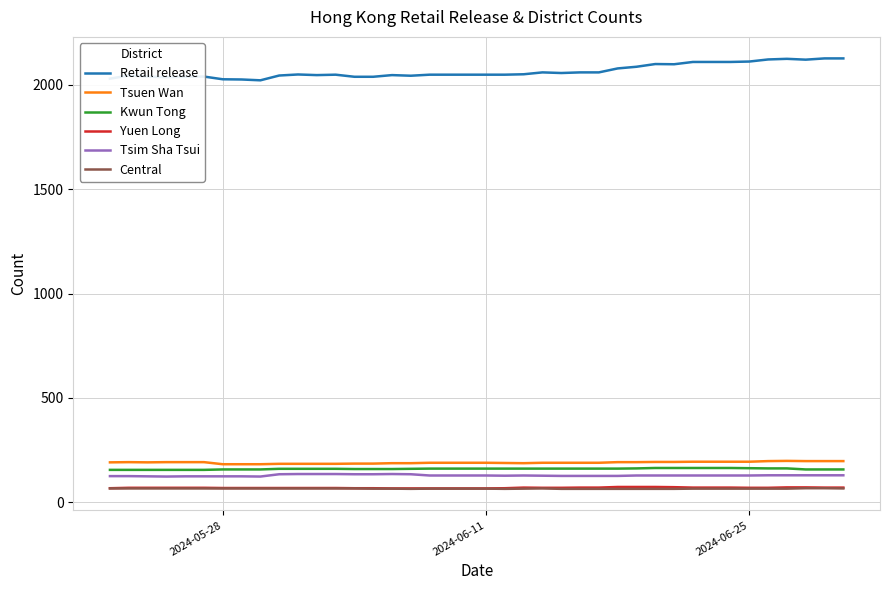

What are all the series names shown in the legend?

Retail release, Tsuen Wan, Kwun Tong, Yuen Long, Tsim Sha Tsui, Central